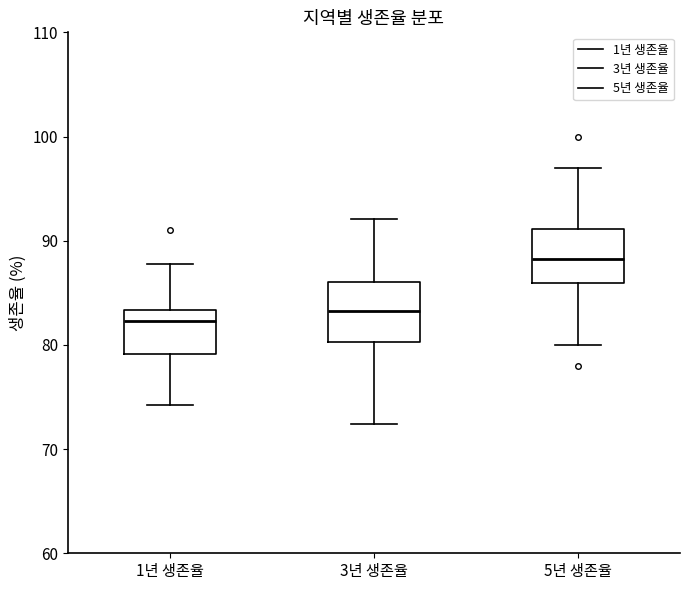

Reading left to right, read every box against the y-axis: the position of its median line, the range the box covers, and the ends of its whiskers. The values are not printed on the chart, so give them approximately, as read against the axis.

1년 생존율: median 82, box 79 to 83, whiskers 74 to 88
3년 생존율: median 83, box 80 to 86, whiskers 72 to 92
5년 생존율: median 88, box 86 to 91, whiskers 80 to 97